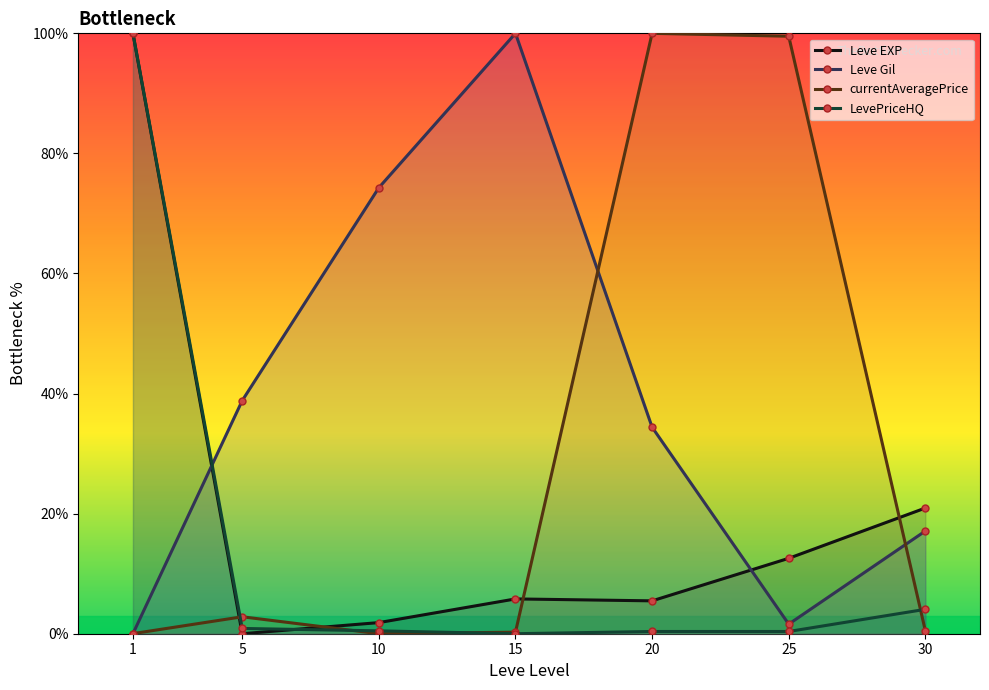

Which series has the largest total across all categories?

Leve Gil